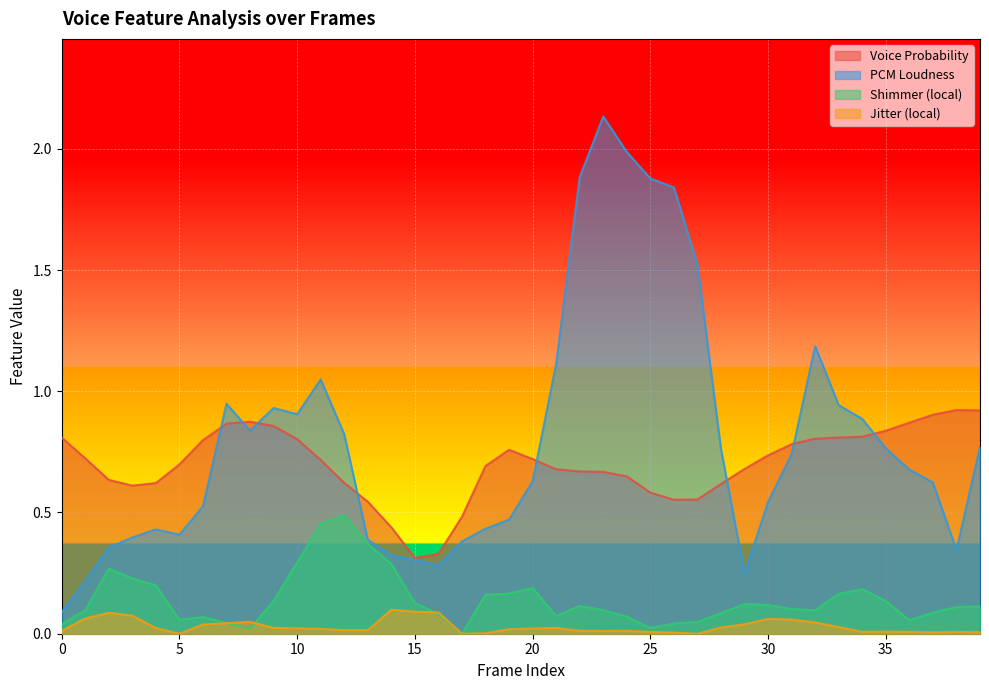

Which series has the widest spread of values?

PCM Loudness